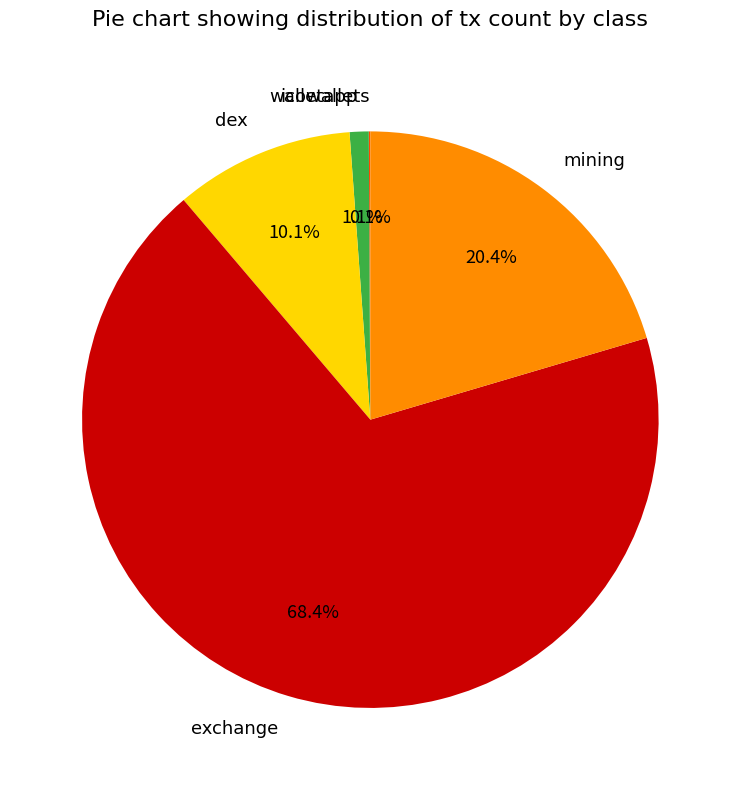

Combined, do mining and walletapp account for over 50%?

No